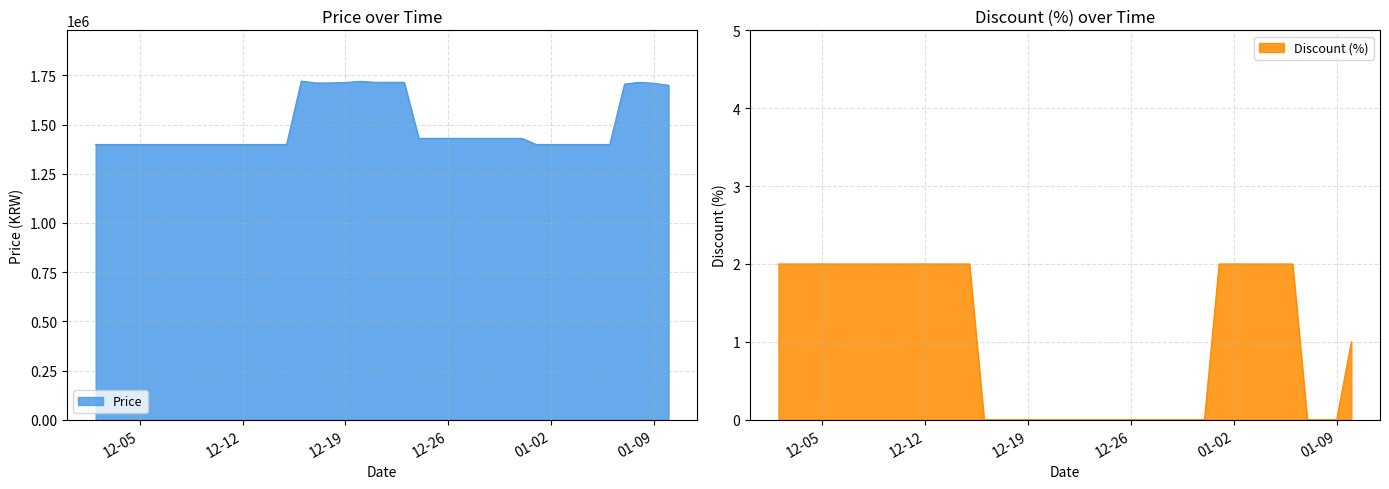

Reading left to right, what are all the values shown in this chart?

Price: 1399000	1399000	1399000	1399000	1399000	1399000	1399000	1399000	1399000	1399000	1399000	1399000	1399000	1399000	1721000	1711700	1711700	1714000	1720000	1715000	1715000	1715000	1430000	1430000	1430000	1430000	1430000	1430000	1430000	1430000	1399000	1399000	1399000	1399000	1399000	1399000	1705700	1715000	1710000	1700000
Discount (%): 2	2	2	2	2	2	2	2	2	2	2	2	2	2	0	0	0	0	0	0	0	0	0	0	0	0	0	0	0	0	2	2	2	2	2	2	0	0	0	1